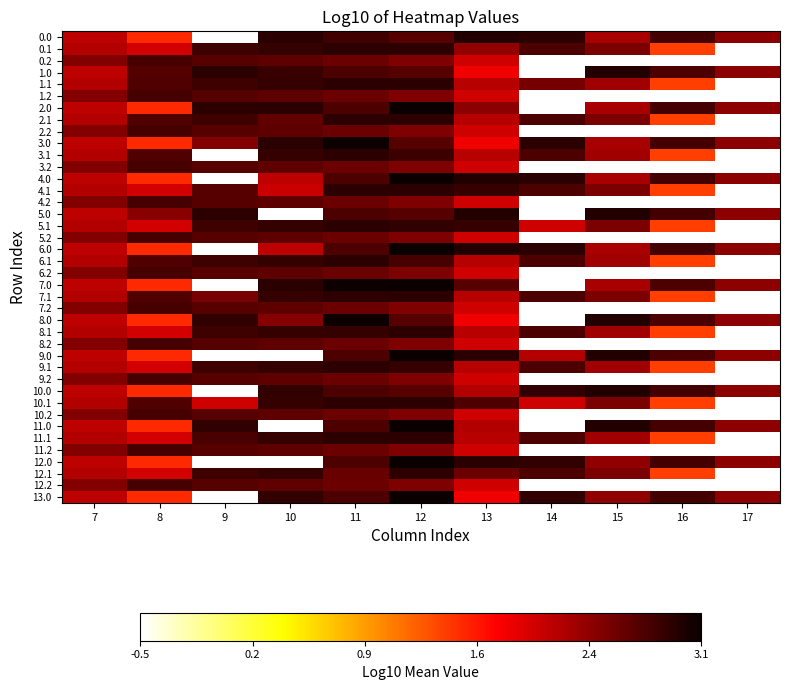

What is the difference between the highest and lowest values at 8?

1.2